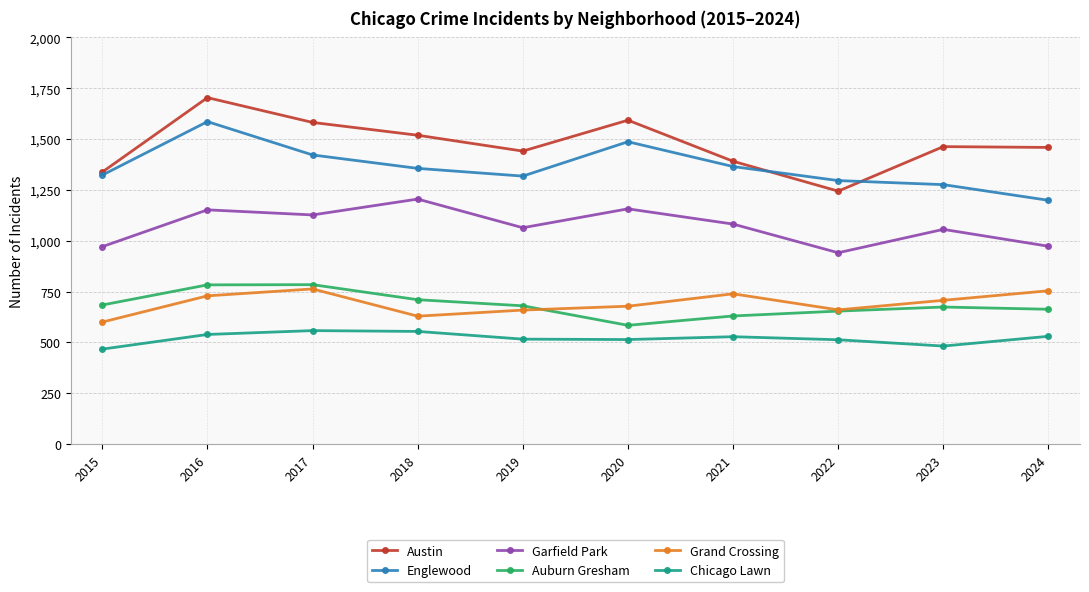

True or false: Chicago Lawn and Grand Crossing cross at least once.

False